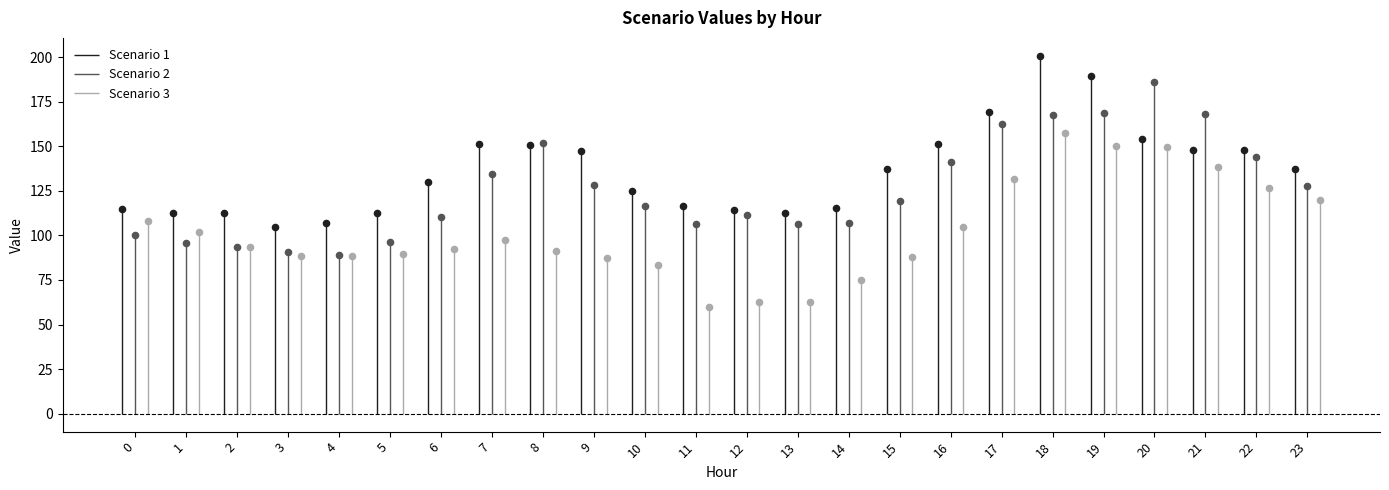

What are all the series names shown in the legend?

Scenario 1, Scenario 2, Scenario 3